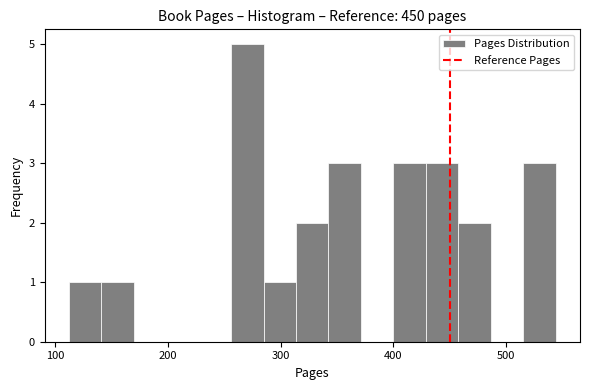

Read against the x-axis, roughly where is the centre of the tallest bar?

270